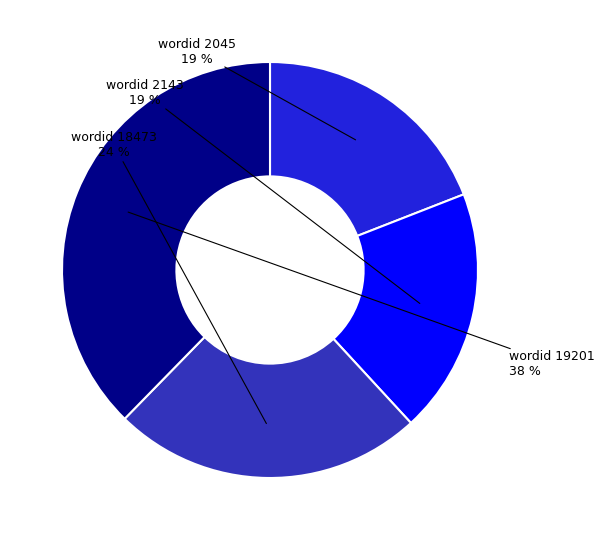

Does any single category account for the majority?

No